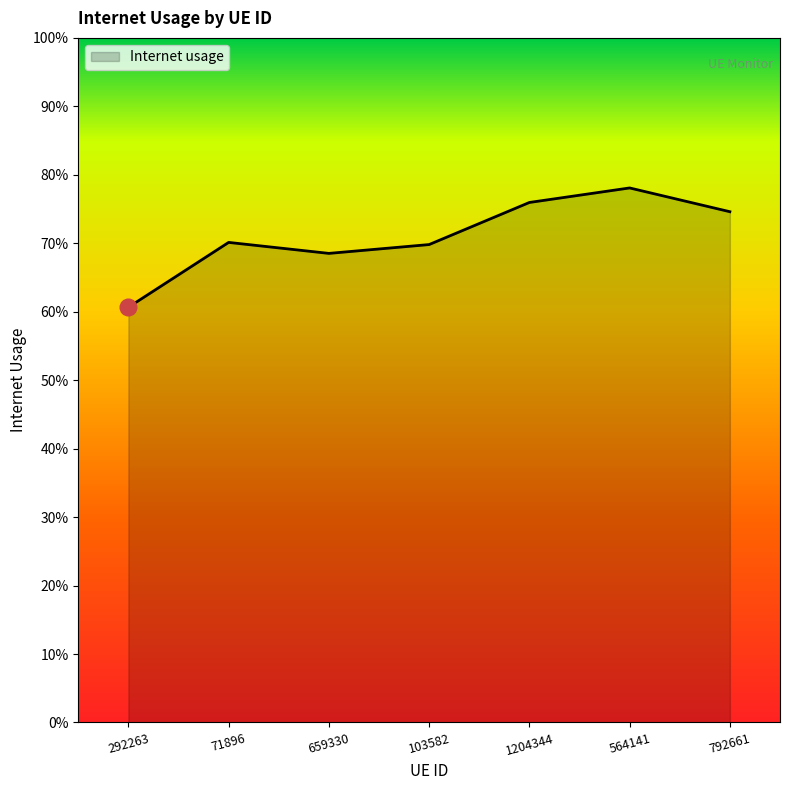

What is the maximum value shown in the chart?

0.8